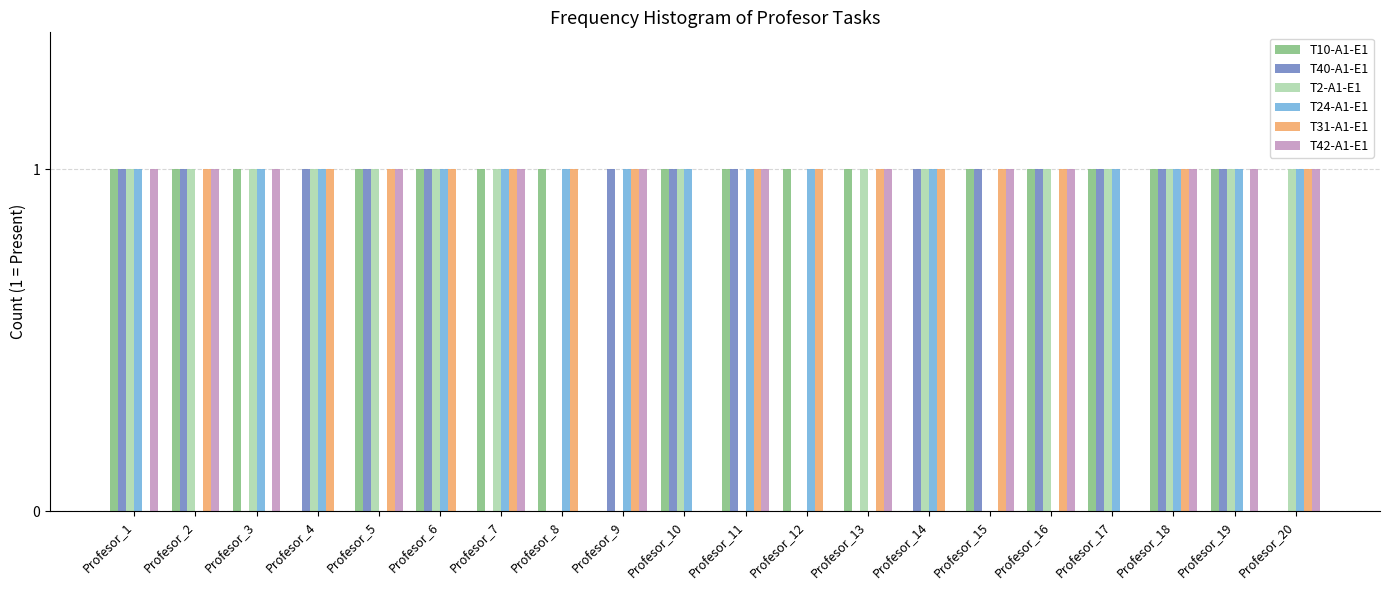

What is the highest value of the T10-A1-E1 series?

1